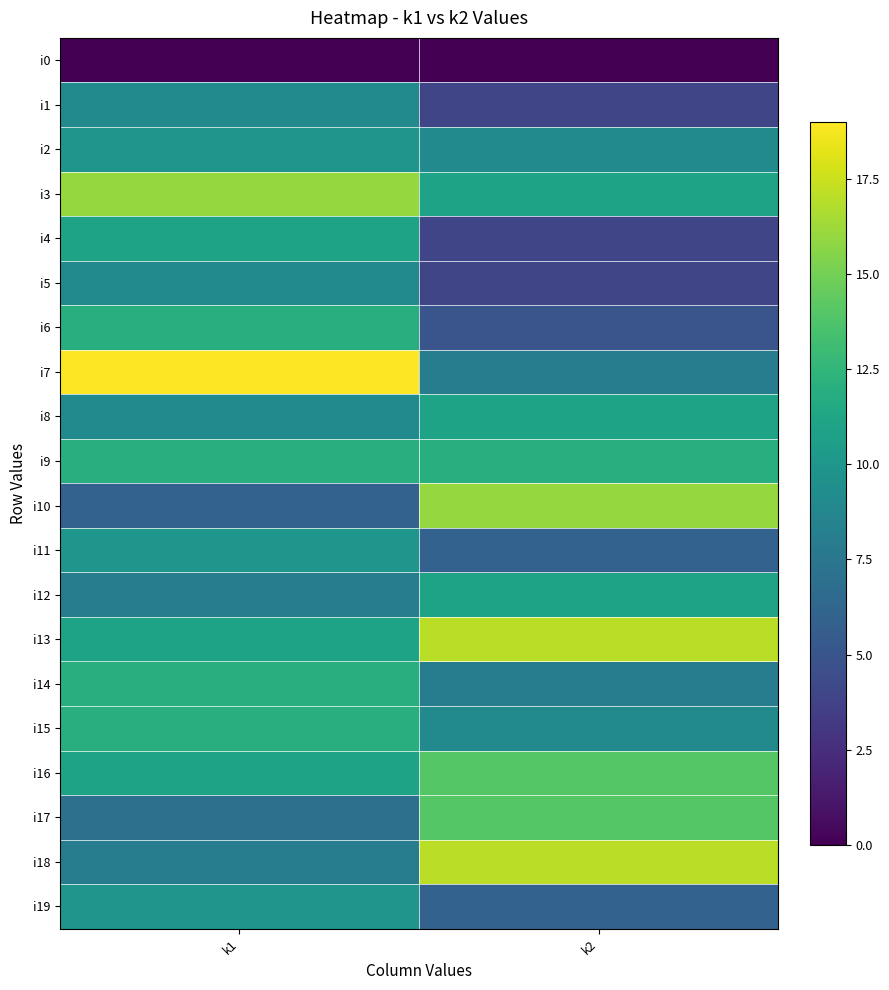

At k2, list the series in order from largest to smallest.

i13, i18, i10, i16, i17, i9, i3, i8, i12, i2, i15, i7, i14, i11, i19, i6, i1, i4, i5, i0